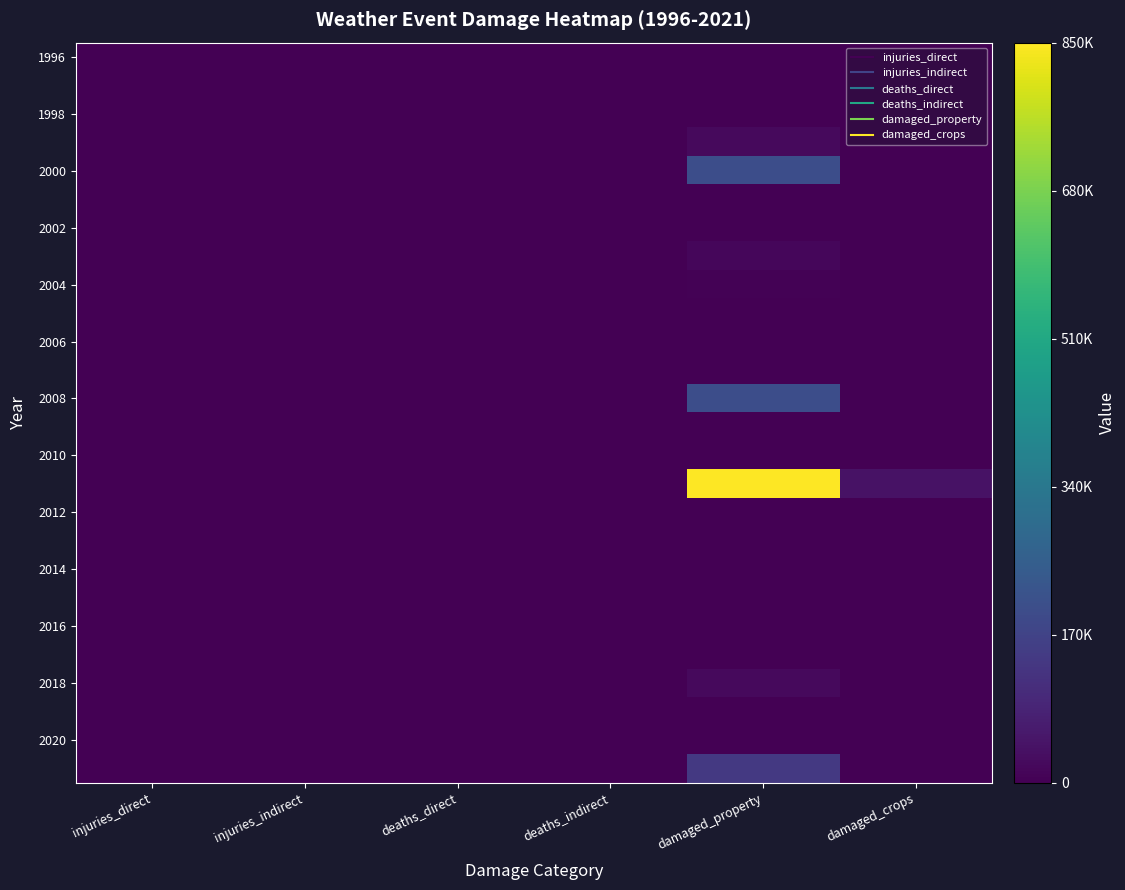

How many distinct data groups are displayed?

26